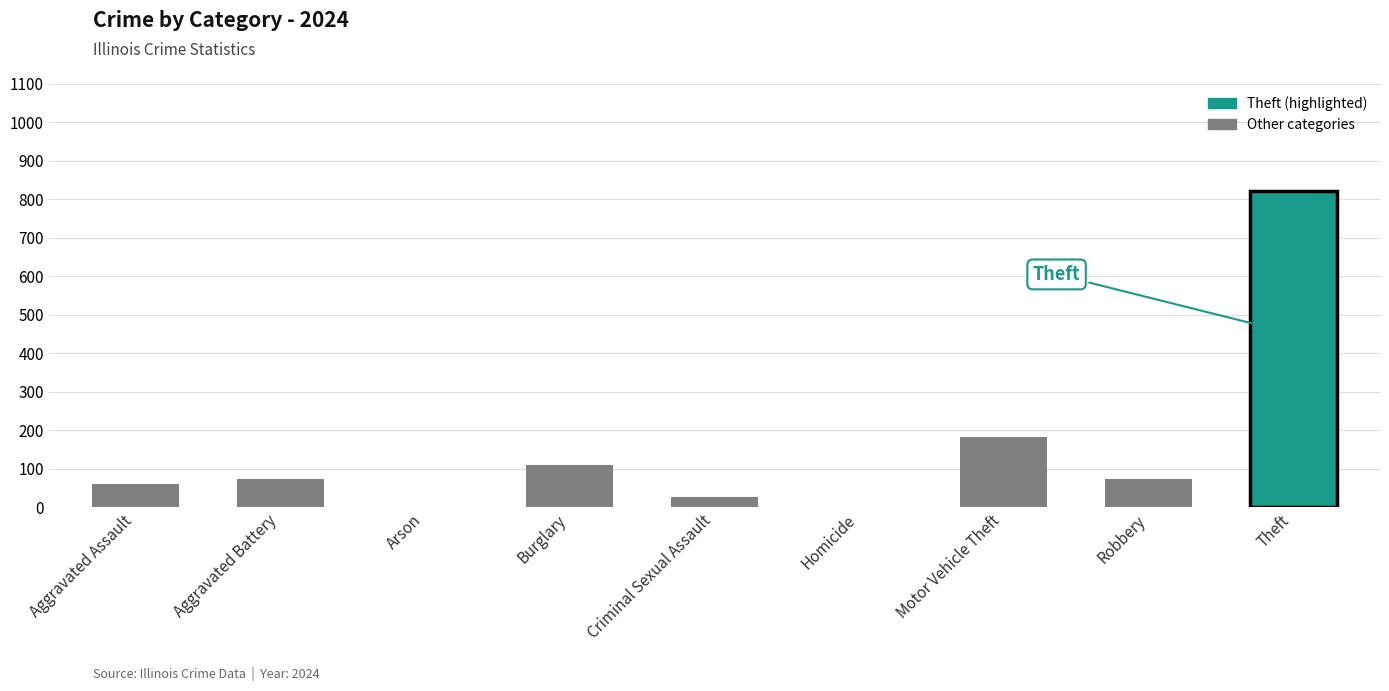

What is the sum of the values at Burglary and Theft?

929